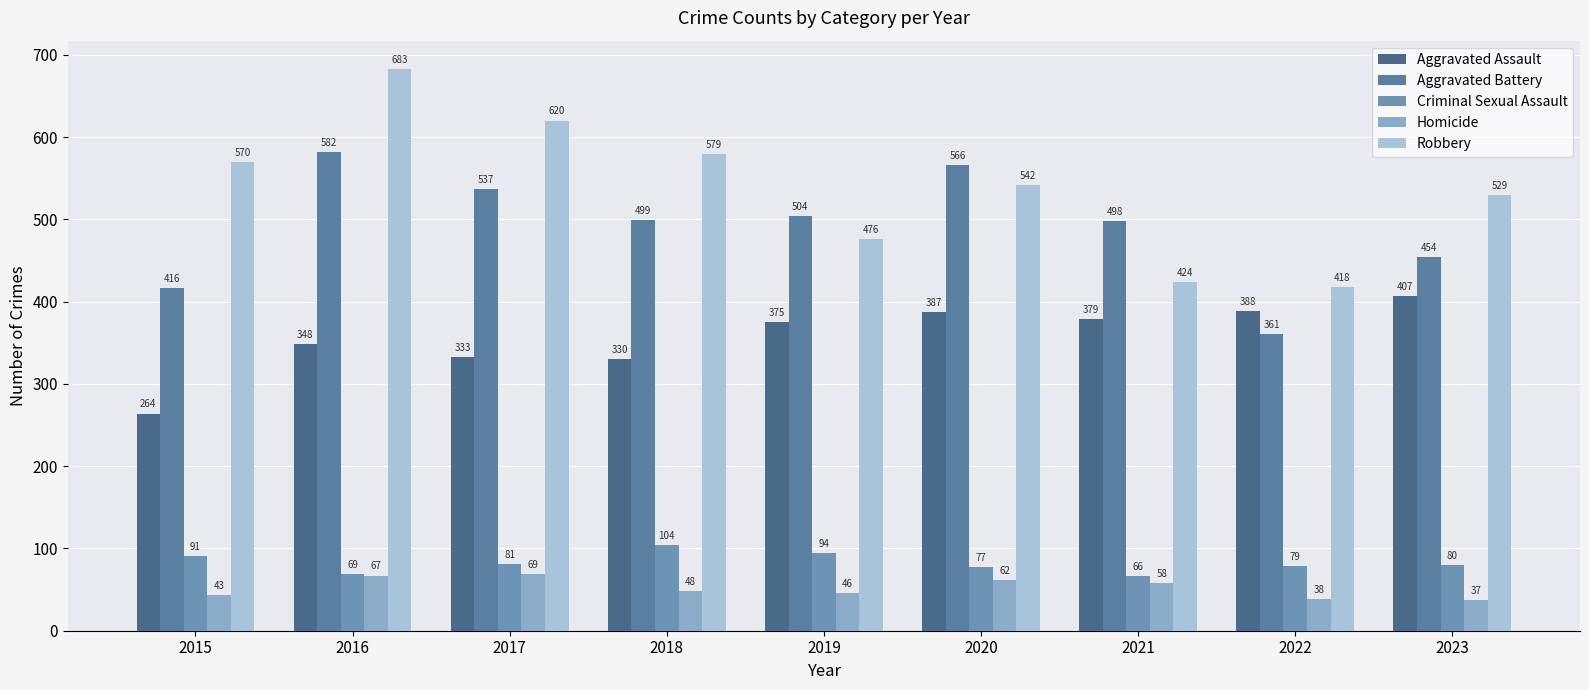

How many data points does each series have?

9